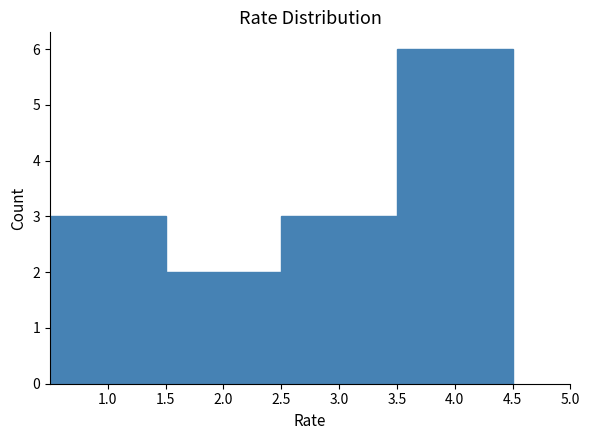

Reading left to right, transcribe this chart: for each bar, give the range it covers on the x-axis and its height. The values are not printed on the chart, so give them approximately, as read against the axis.

0.5 to 1.5: 3
1.5 to 2.5: 2
2.5 to 3.5: 3
3.5 to 4.5: 6